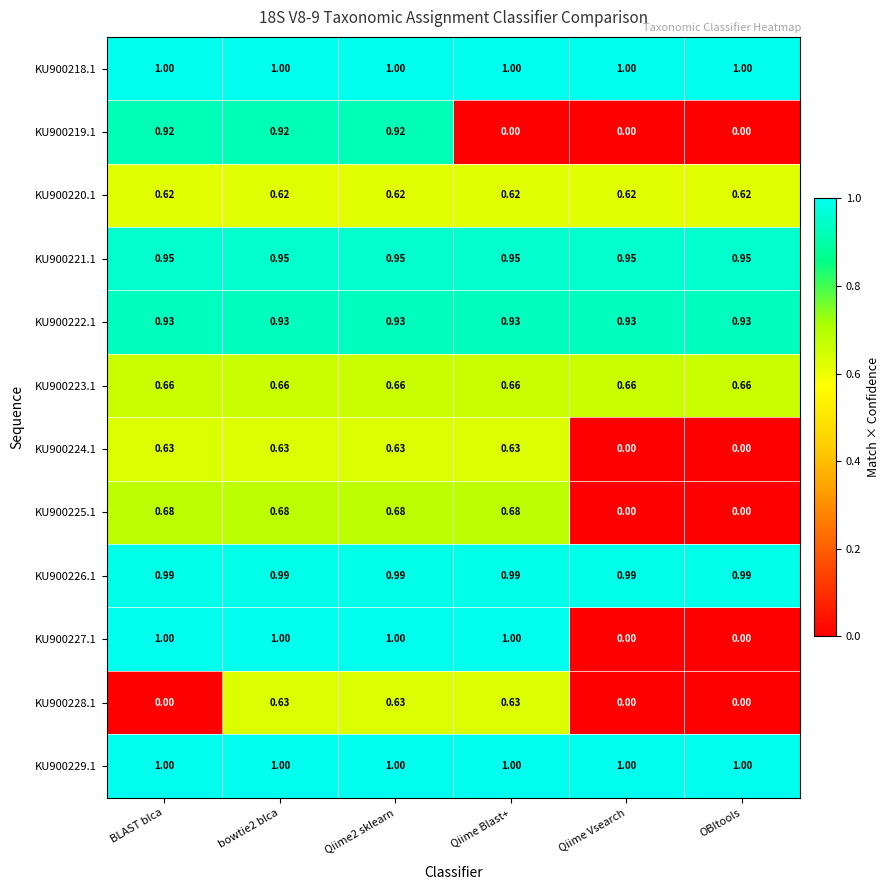

At how many categories does at least one series exceed 0?

6